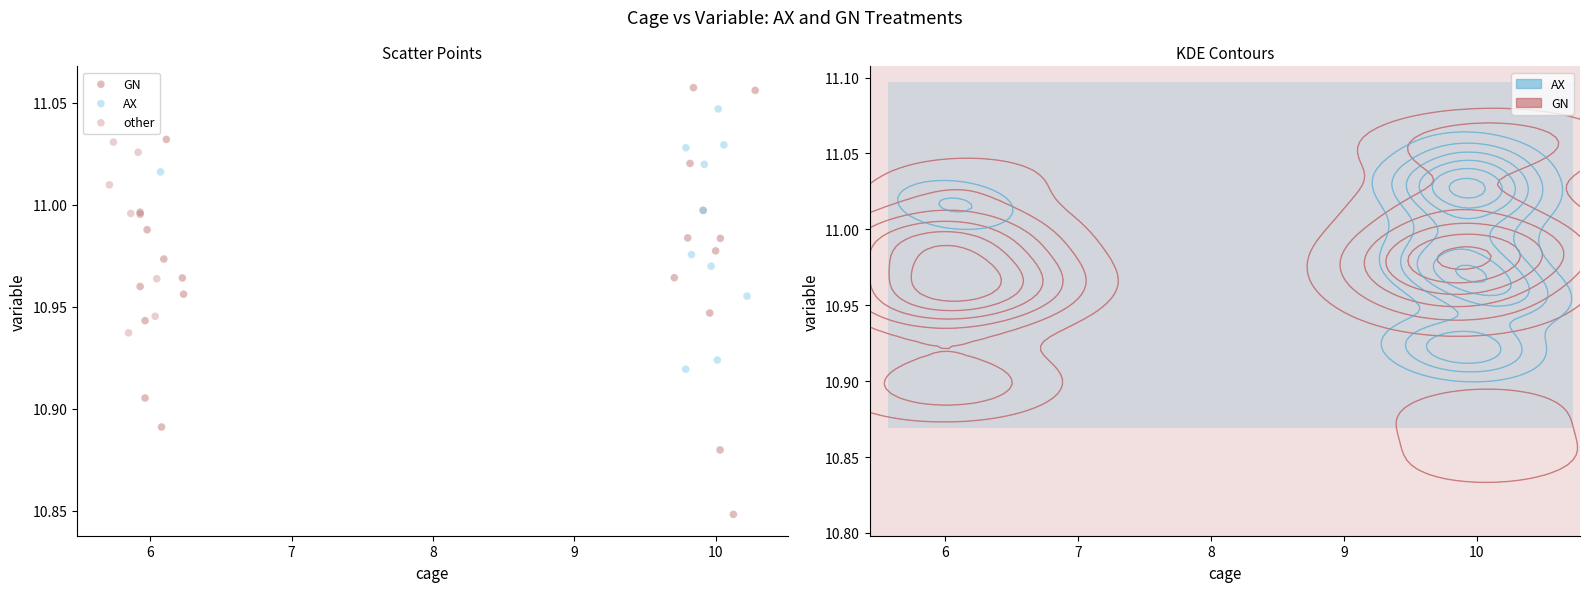

Which series contains the highest Y value?

GN